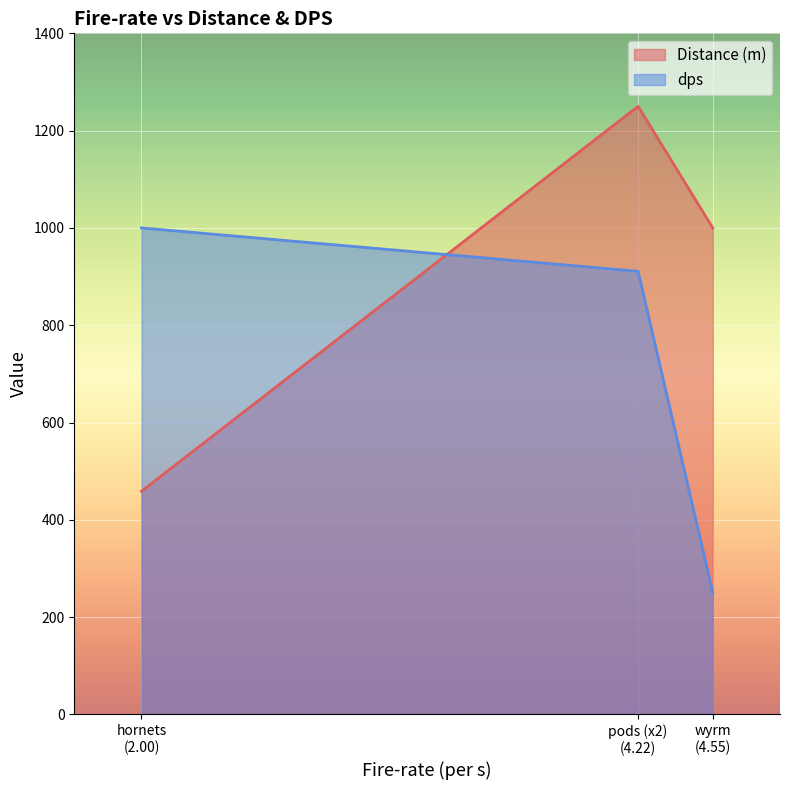

Is it true that Distance (m) equals 1250.0 at pods (x2)?

True